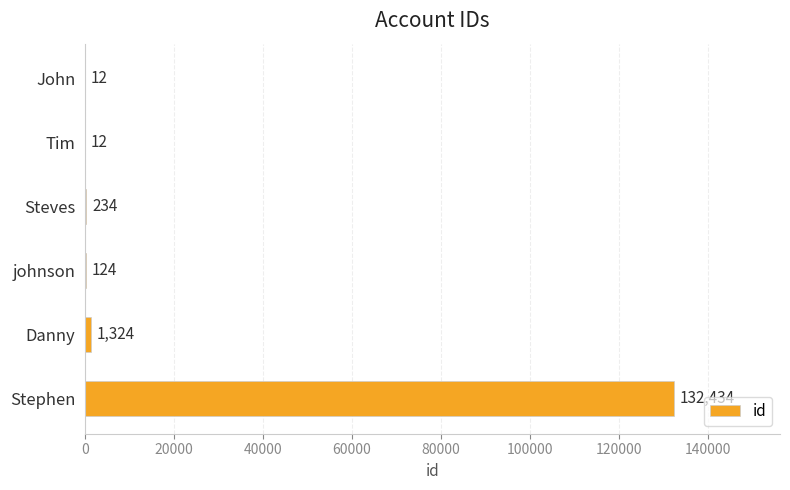

What is the approximate value at Steves, to the nearest 10?

230